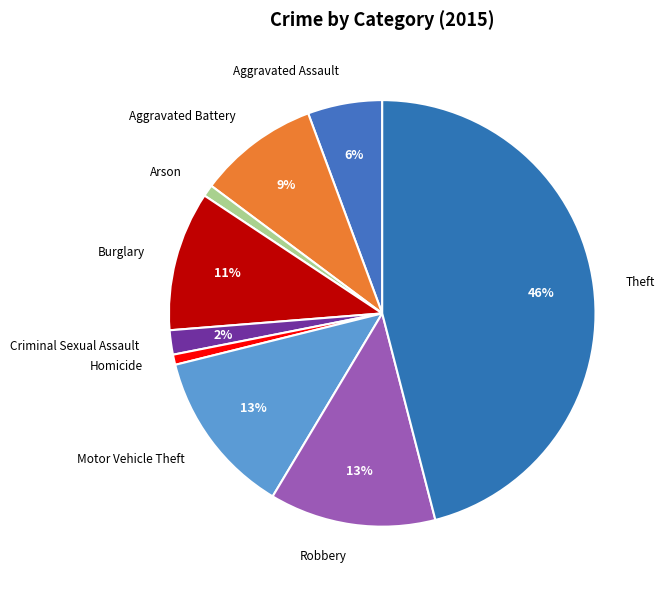

Is there a majority slice in this chart?

No